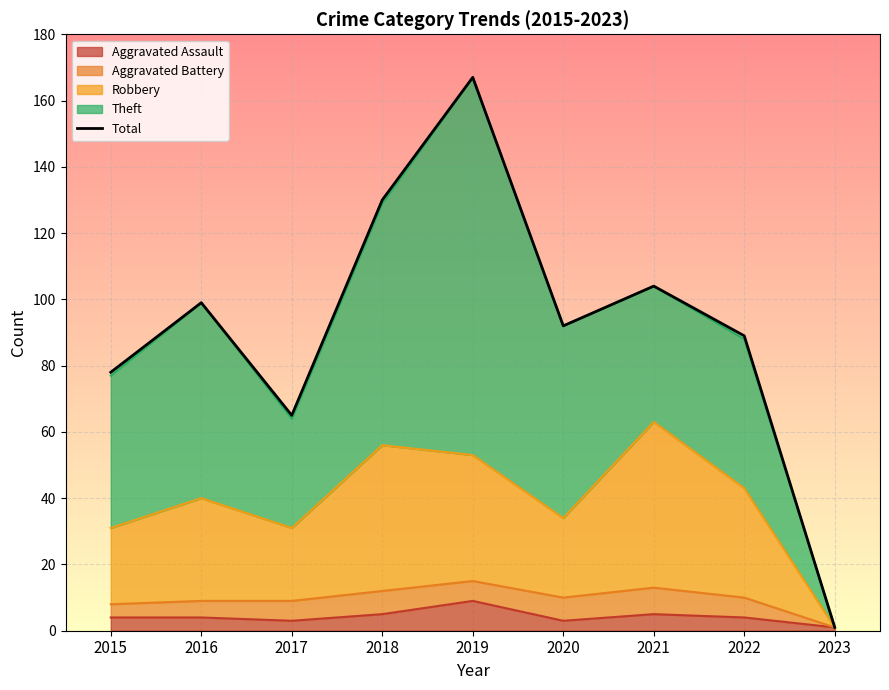

How many data points are above 92?

4